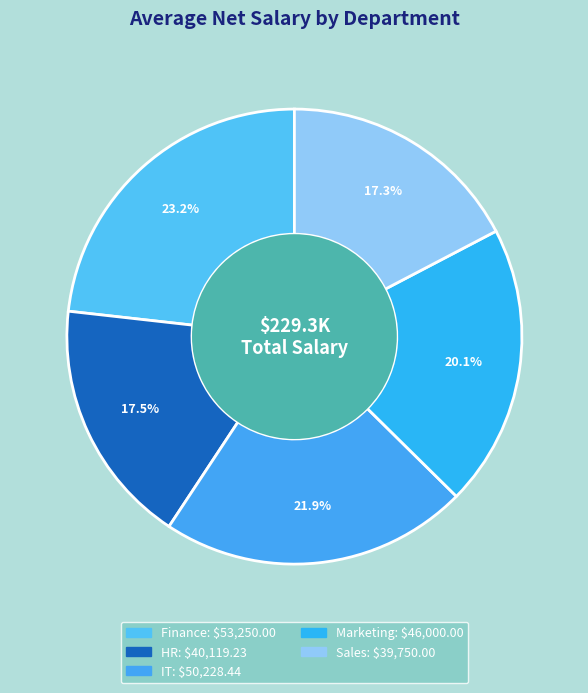

Which category has the smallest portion of the pie?

Sales